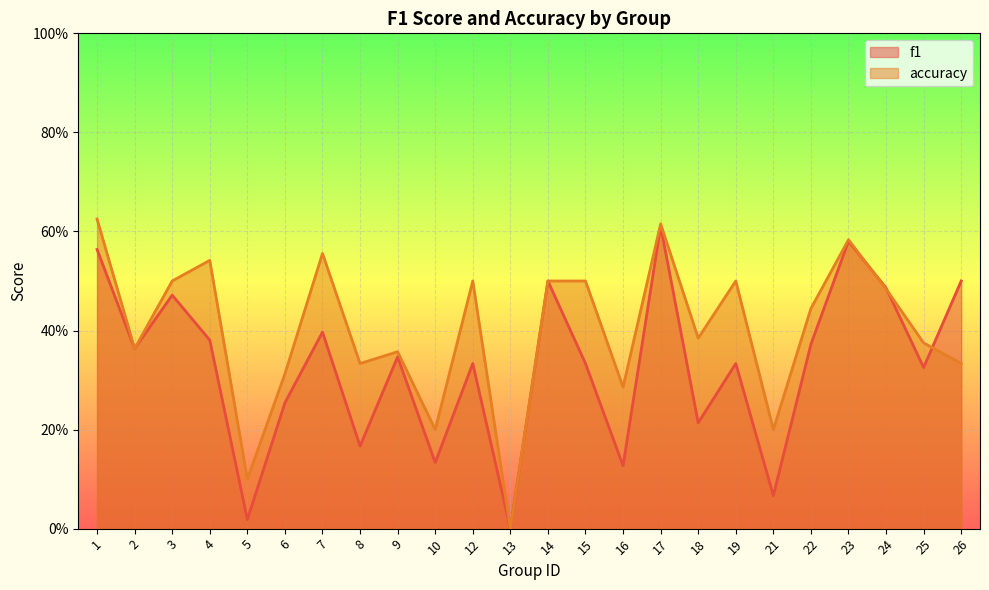

Reading right to left, transcribe all the data shown in this chart.

f1: 26=0.5	25=0.3	24=0.5	23=0.6	22=0.4	21=0.1	19=0.3	18=0.2	17=0.6	16=0.1	15=0.3	14=0.5	13=0.0	12=0.3	10=0.1	9=0.3	8=0.2	7=0.4	6=0.3	5=0.0	4=0.4	3=0.5	2=0.4	1=0.6
accuracy: 26=0.3	25=0.4	24=0.5	23=0.6	22=0.4	21=0.2	19=0.5	18=0.4	17=0.6	16=0.3	15=0.5	14=0.5	13=0.0	12=0.5	10=0.2	9=0.4	8=0.3	7=0.6	6=0.3	5=0.1	4=0.5	3=0.5	2=0.4	1=0.6